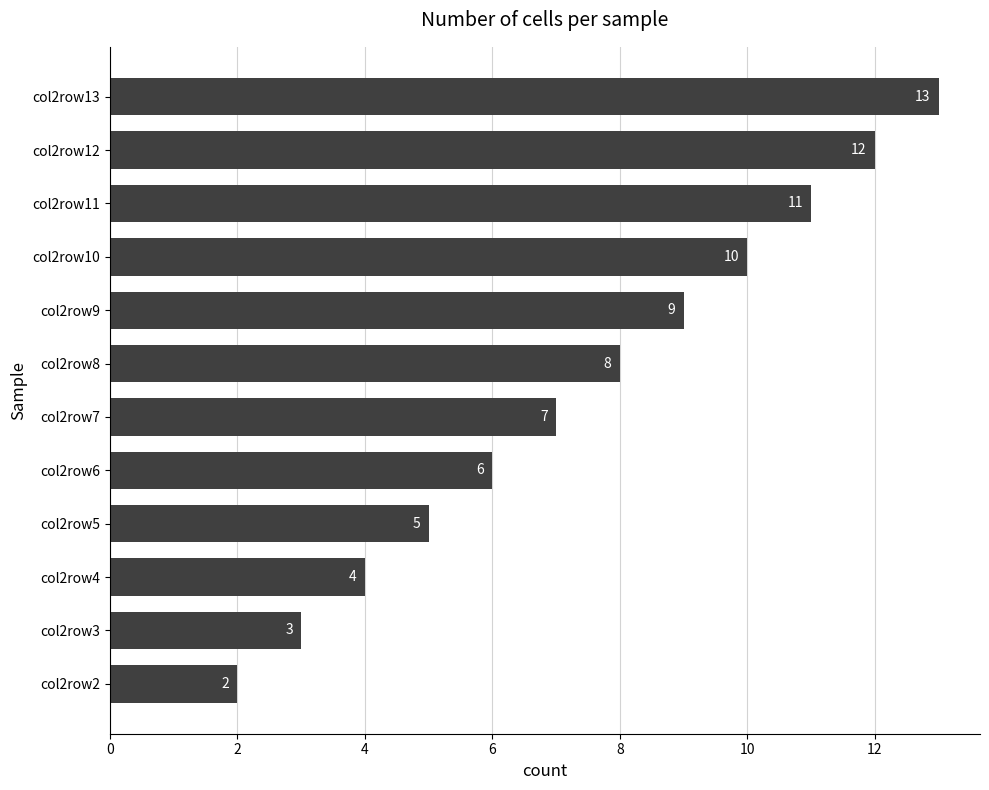

List the labels in order of value, smallest first.

col2row2, col2row3, col2row4, col2row5, col2row6, col2row7, col2row8, col2row9, col2row10, col2row11, col2row12, col2row13